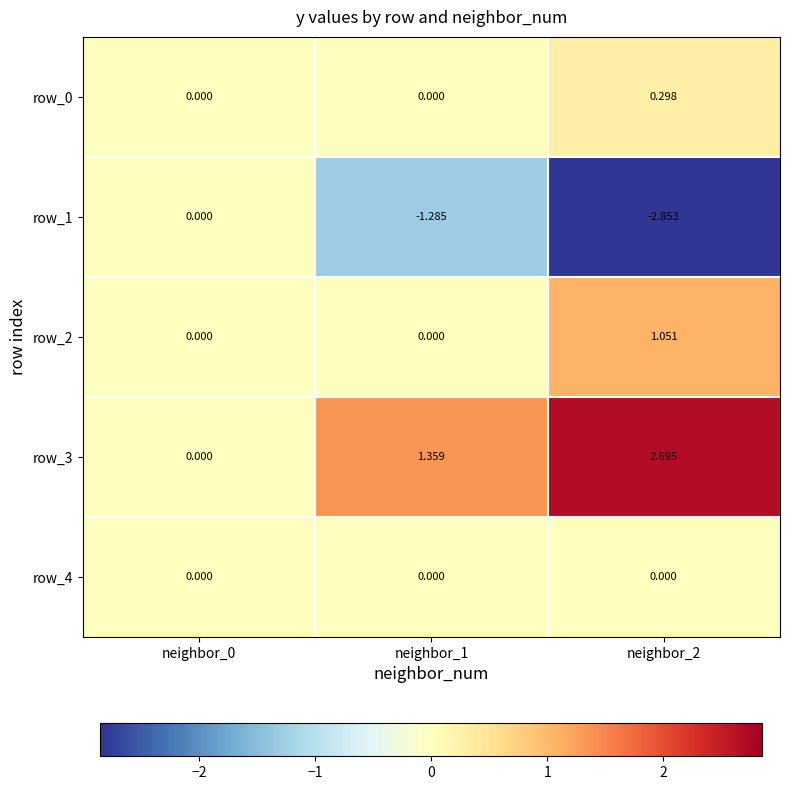

The row_0 series shows 0.0 at neighbor_1. True or false?

True